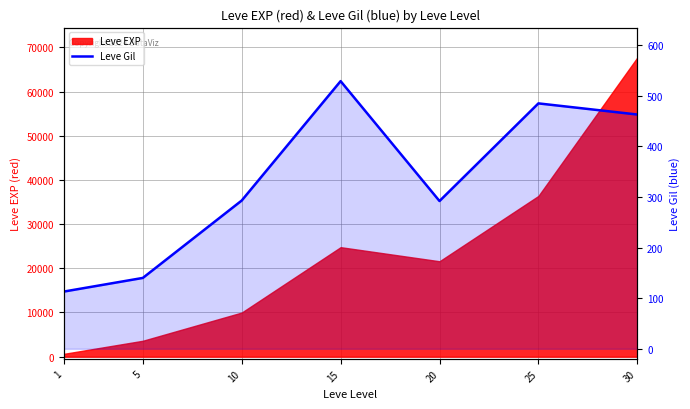

How many interior local valleys (lower than both neighbors) does the data have?

1